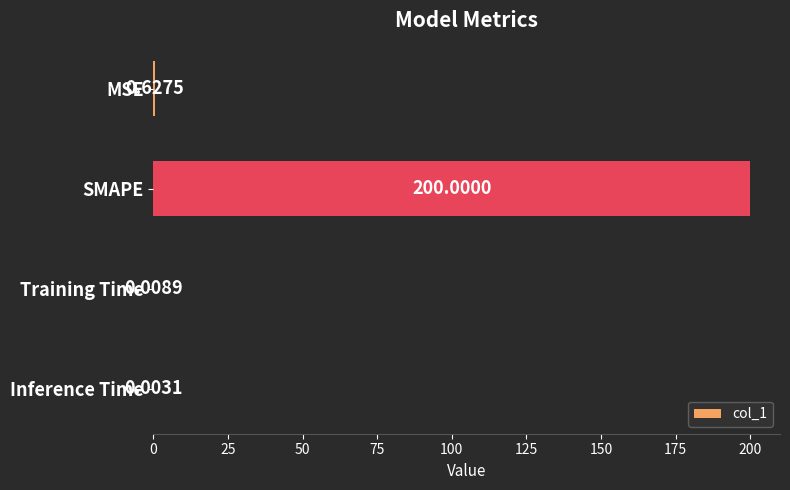

Which category has the highest value across all series?

SMAPE